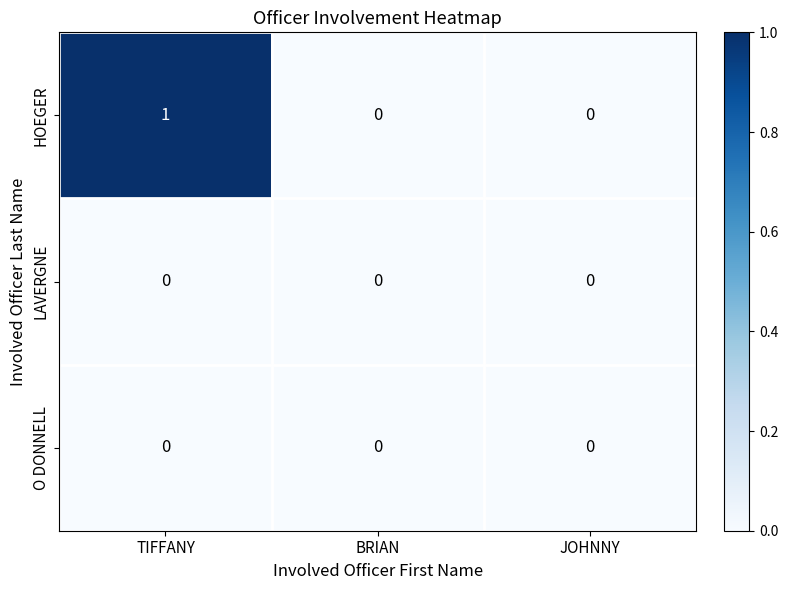

Which series has the largest total across all categories?

HOEGER